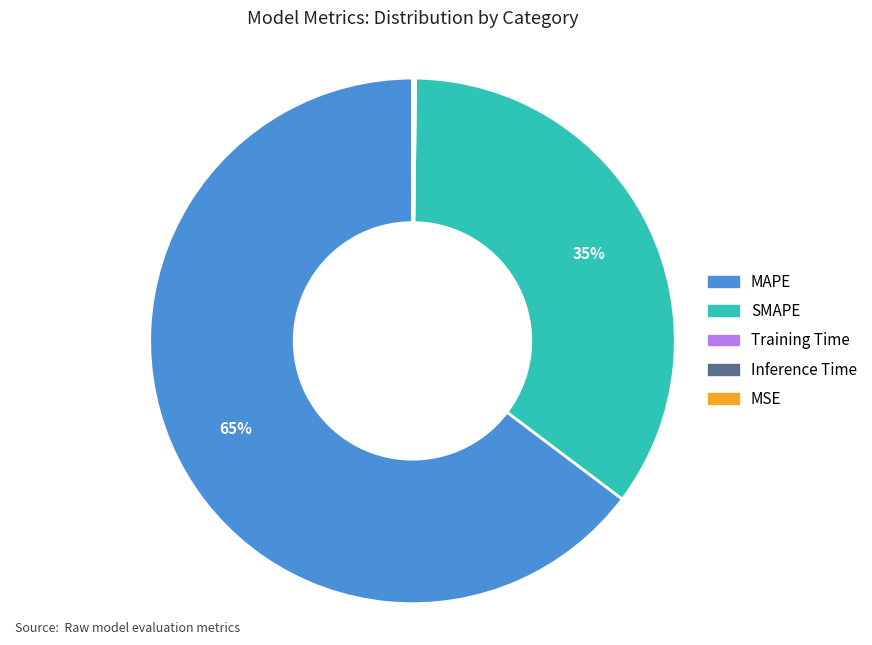

To the nearest percent, what is the difference between the MAPE and SMAPE slice percentages?

30%